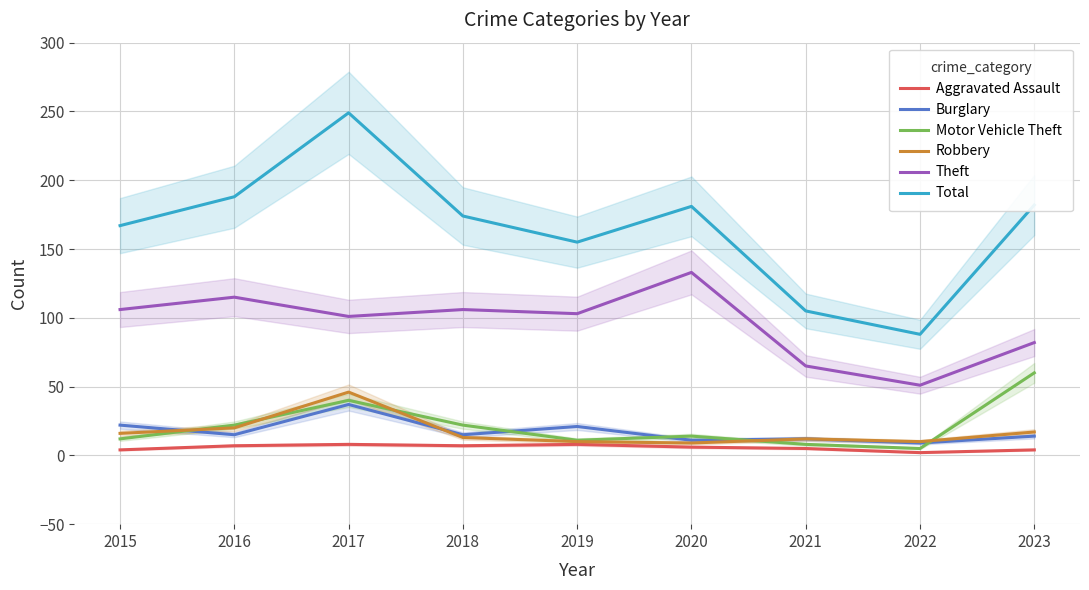

What is the value of the Aggravated Assault point at the 1st from the left?

4